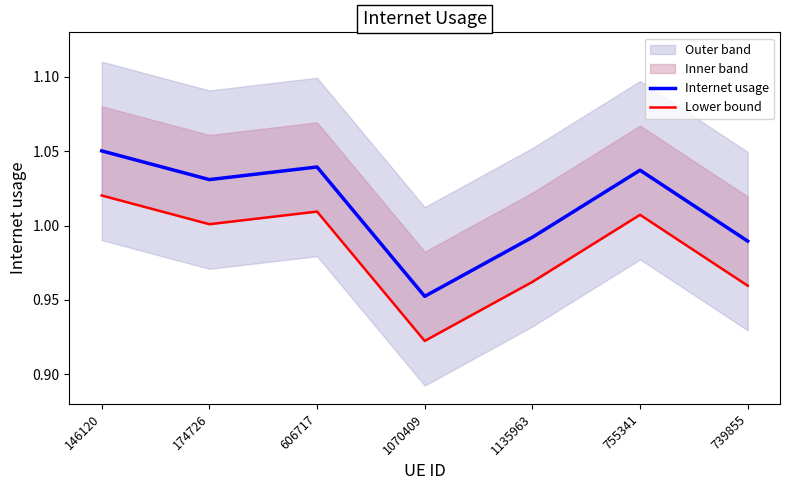

At which category does Lower bound reach its first local valley?

174726